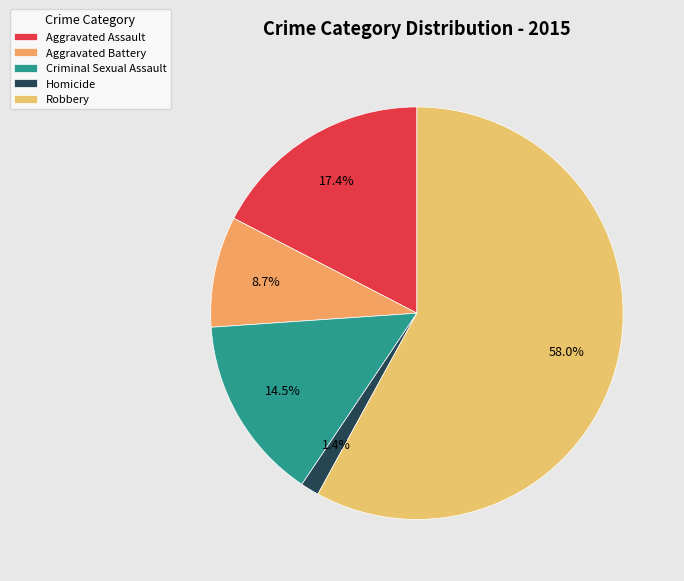

Is it true that Homicide is 12% of the pie?

False